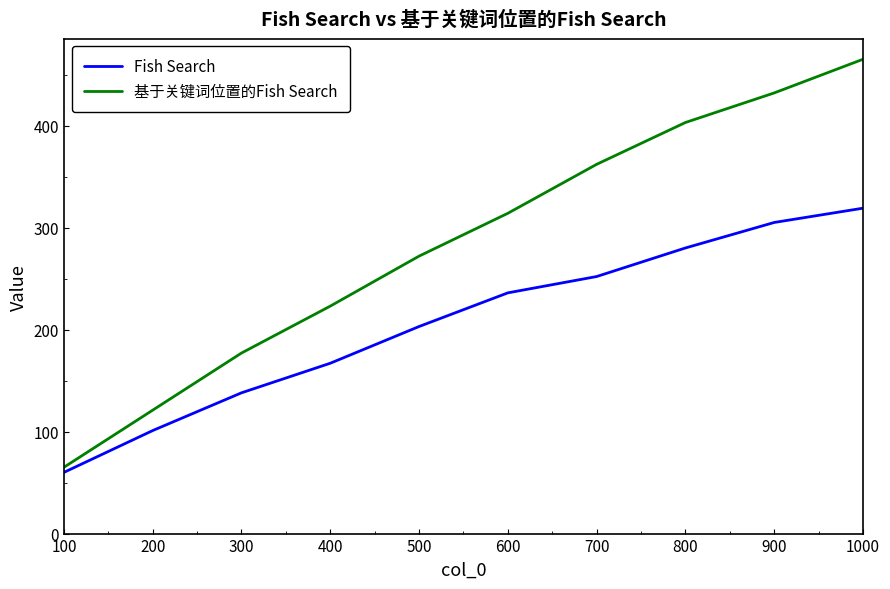

Which series has the widest spread of values?

基于关键词位置的Fish Search